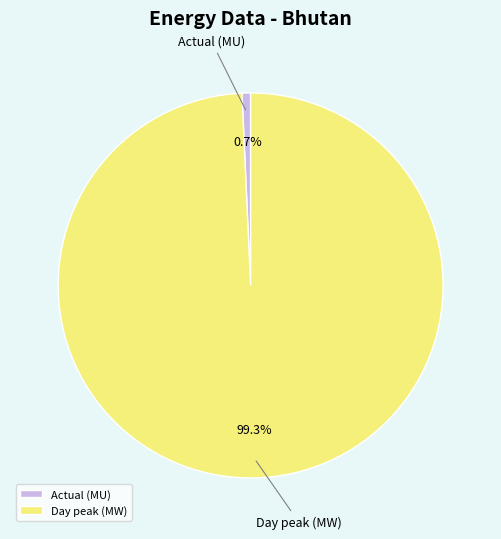

To the nearest percent, what is the average slice percentage?

50%